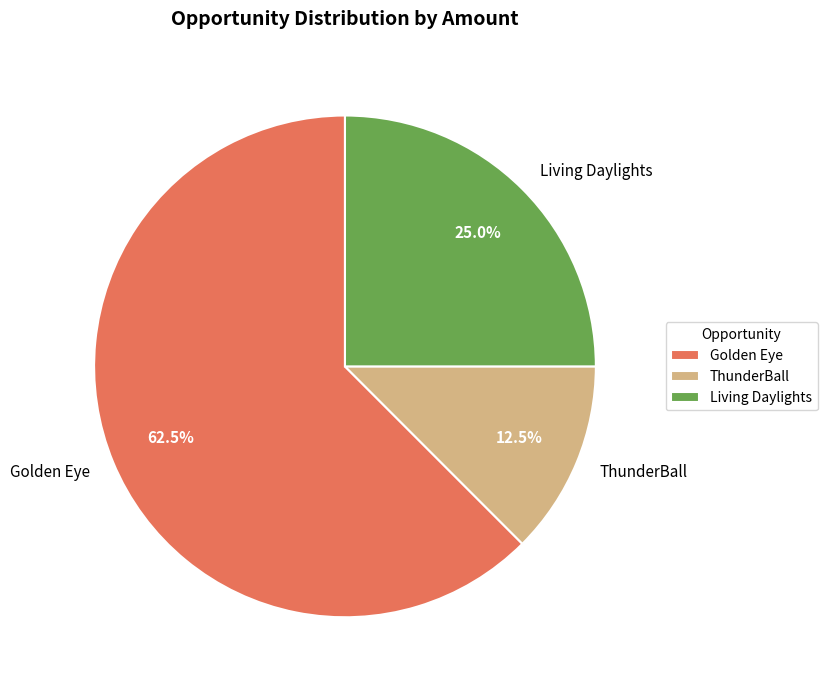

Which has a higher value, Golden Eye or Living Daylights?

Golden Eye